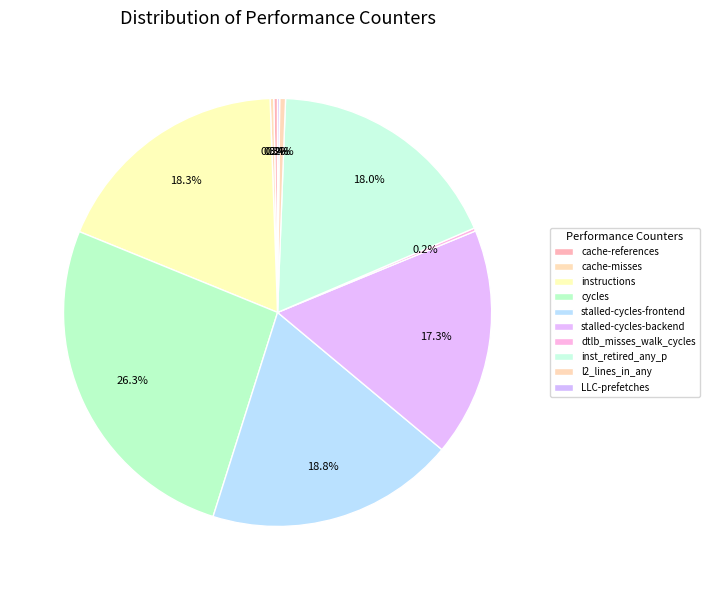

Is it true that cycles is 26% of the pie?

True